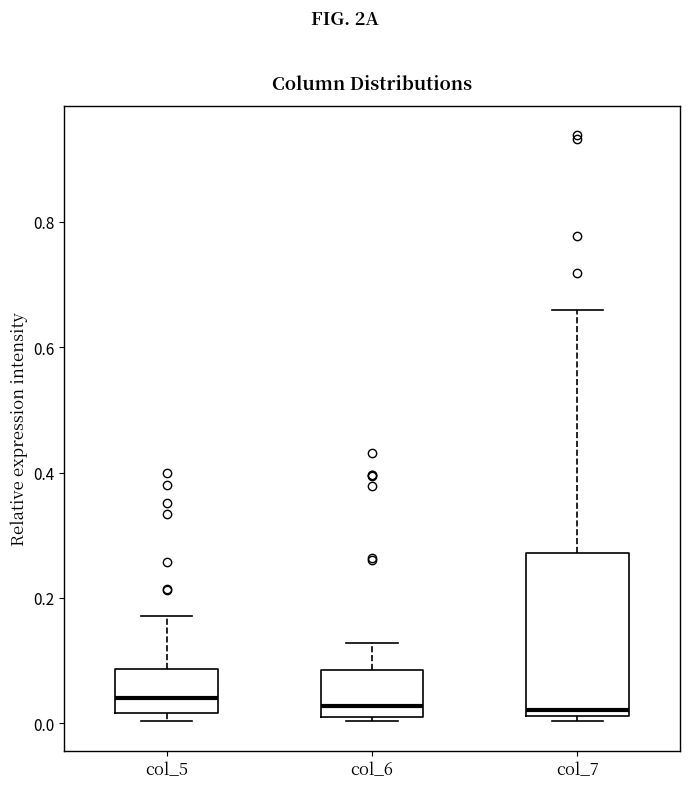

Which box is the tallest, from its lower edge to its upper edge?

col_7